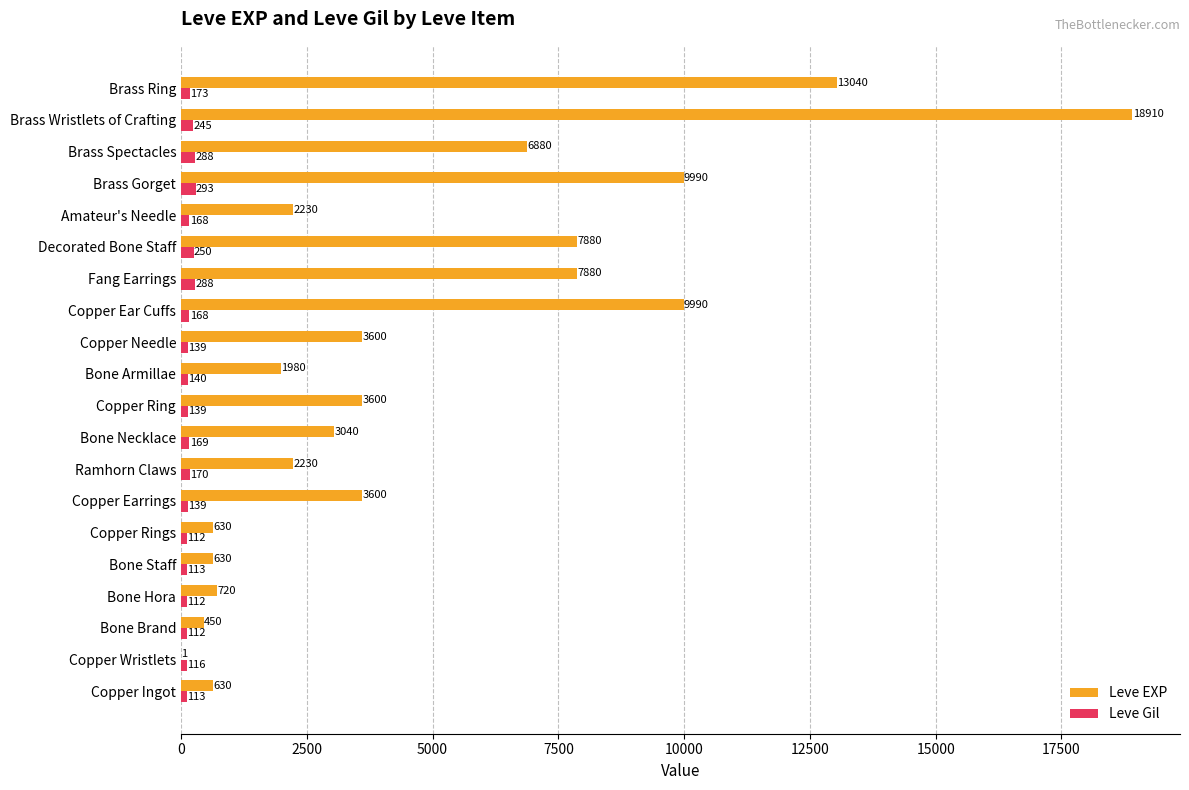

What is the average value of the Leve EXP series?

4896